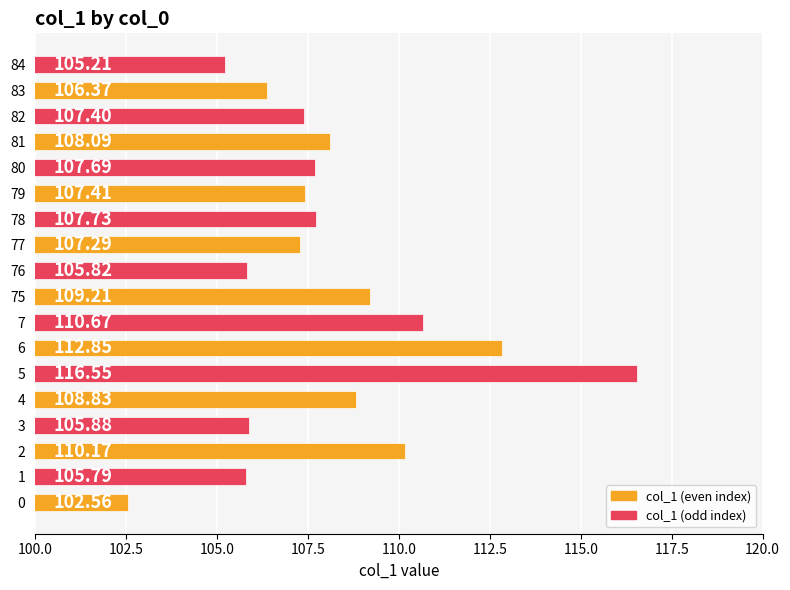

Rank the categories by value from lowest to highest.

0, 84, 1, 76, 3, 83, 77, 82, 79, 80, 78, 81, 4, 75, 2, 7, 6, 5